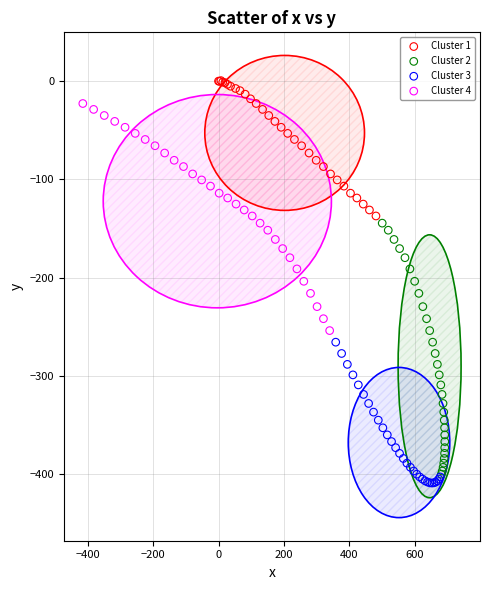

Which series contains the highest Y value?

Cluster 1